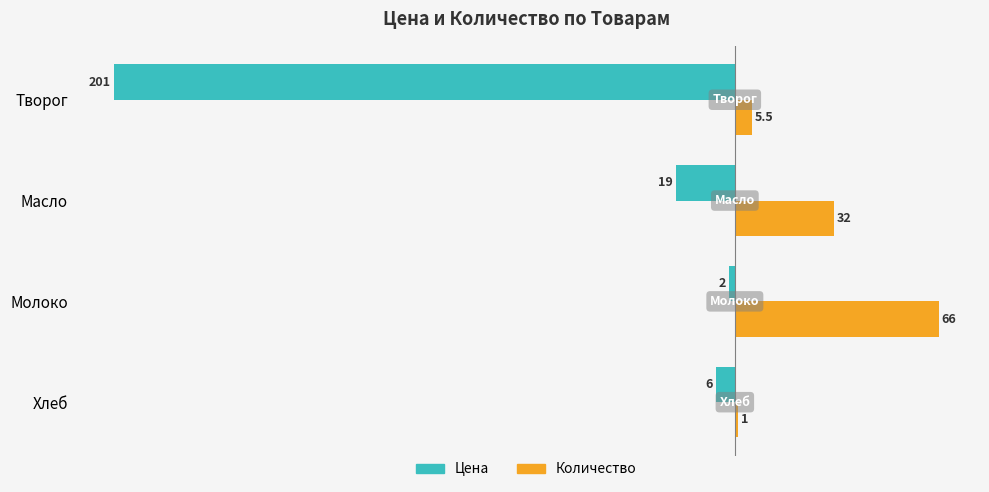

What is the difference between the second highest and second lowest values in the Цена series?

13.0